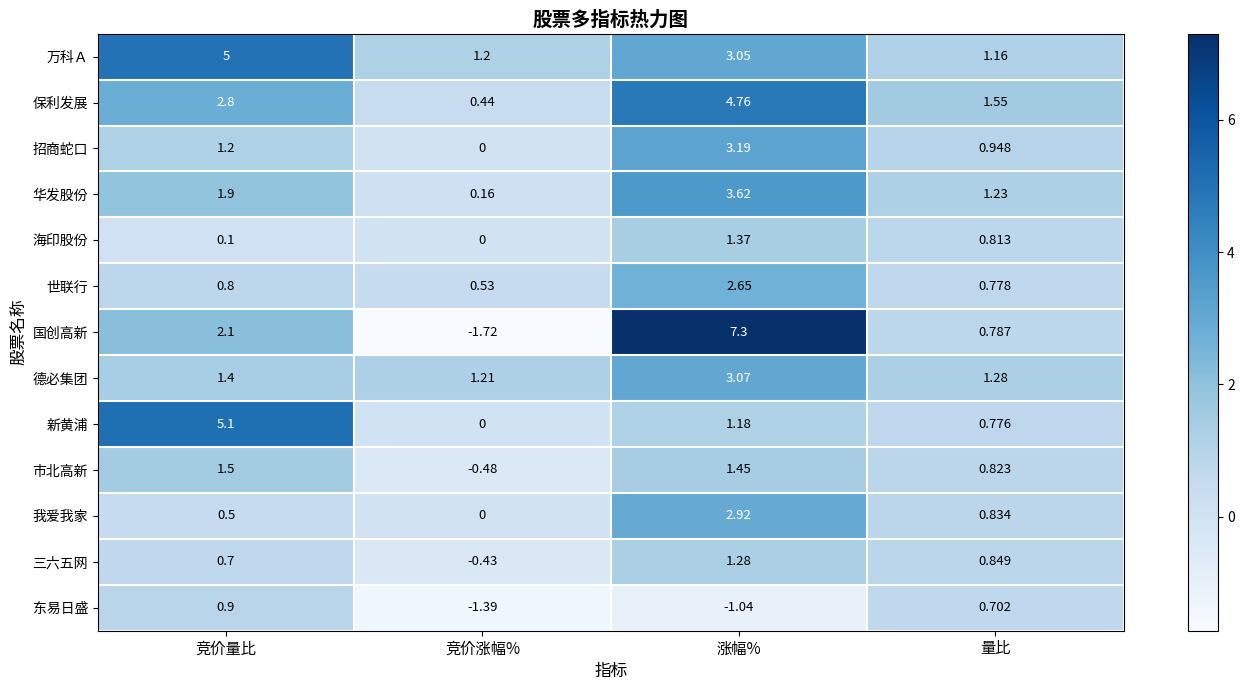

At which label is 我爱我家 closest to 1?

量比